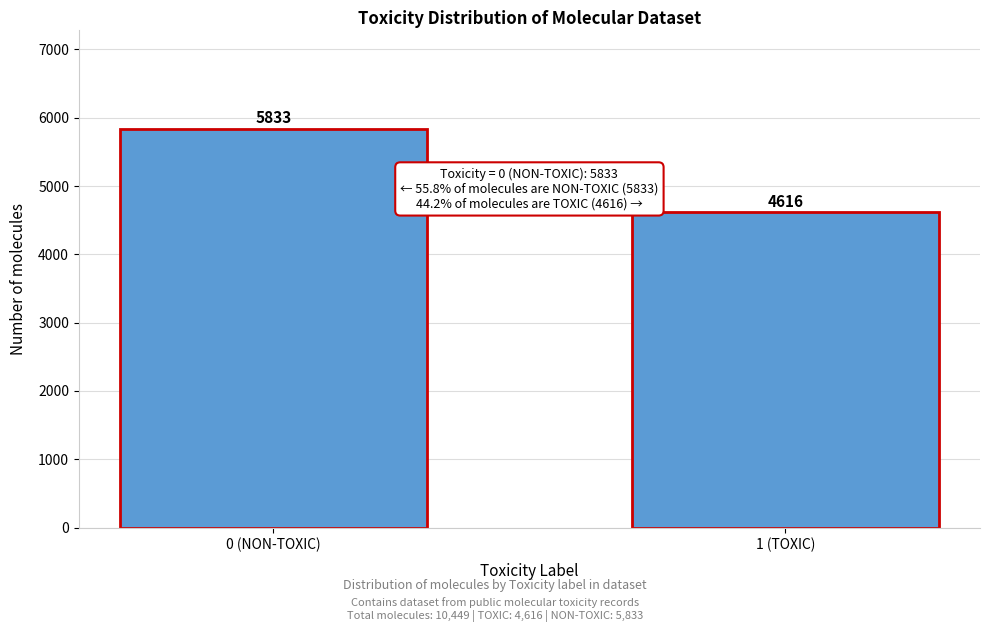

Reading left to right, transcribe all the data shown in this chart.

0 (NON-TOXIC)=5833	1 (TOXIC)=4616